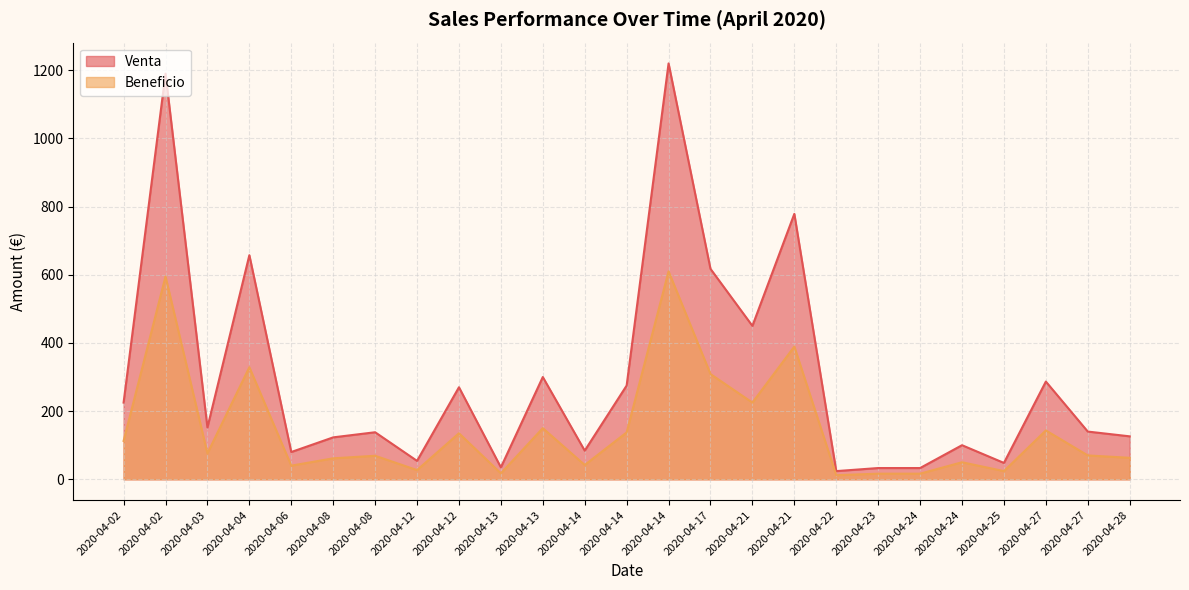

True or false: Venta and Beneficio cross at least once.

False